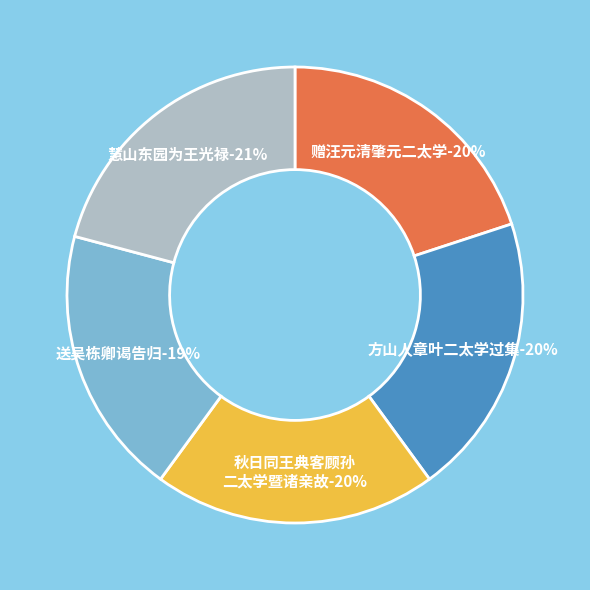

Combined, do 送吴栋卿谒告归兼简黄克明胡希文二太学 and 赠汪元清肇元二太学 account for over 50%?

No